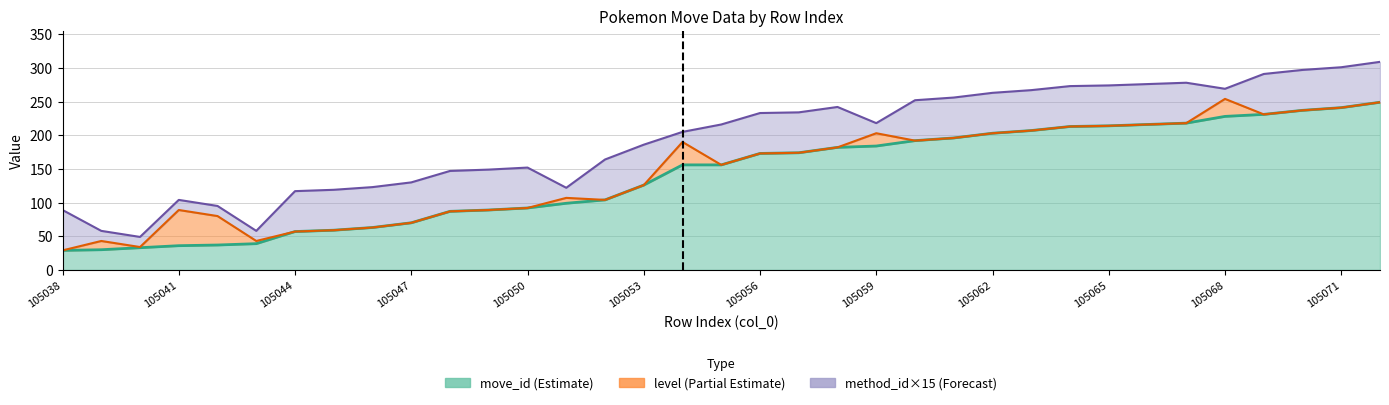

How many lines are shown in the chart?

3